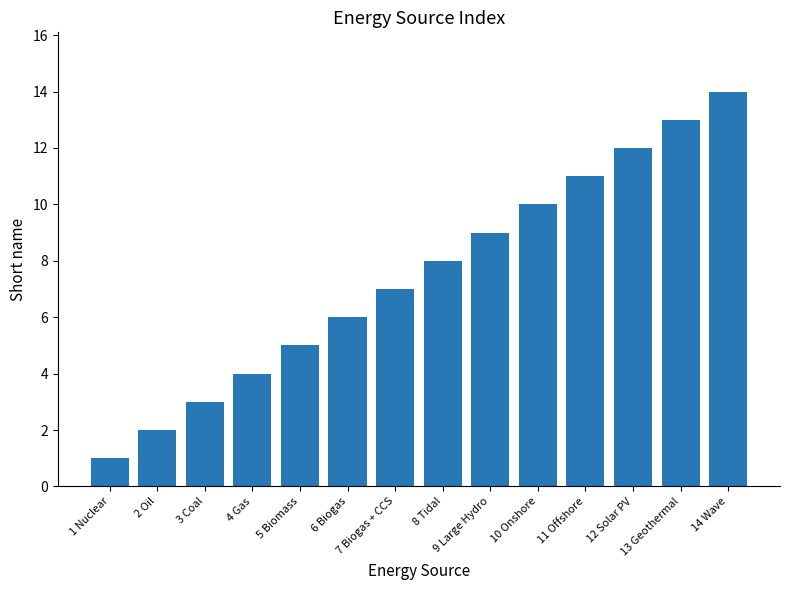

Reading right to left, list all the values displayed in this chart.

14 Wave=14	13 Geothermal=13	12 Solar PV=12	11 Offshore=11	10 Onshore=10	9 Large Hydro=9	8 Tidal=8	7 Biogas + CCS=7	6 Biogas=6	5 Biomass=5	4 Gas=4	3 Coal=3	2 Oil=2	1 Nuclear=1